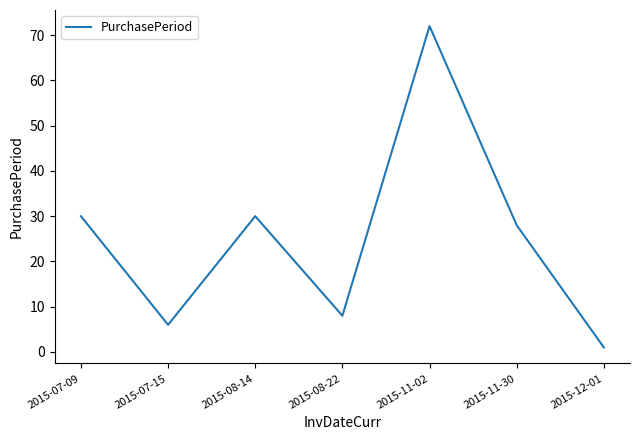

Does the chart have visible grid lines?

No